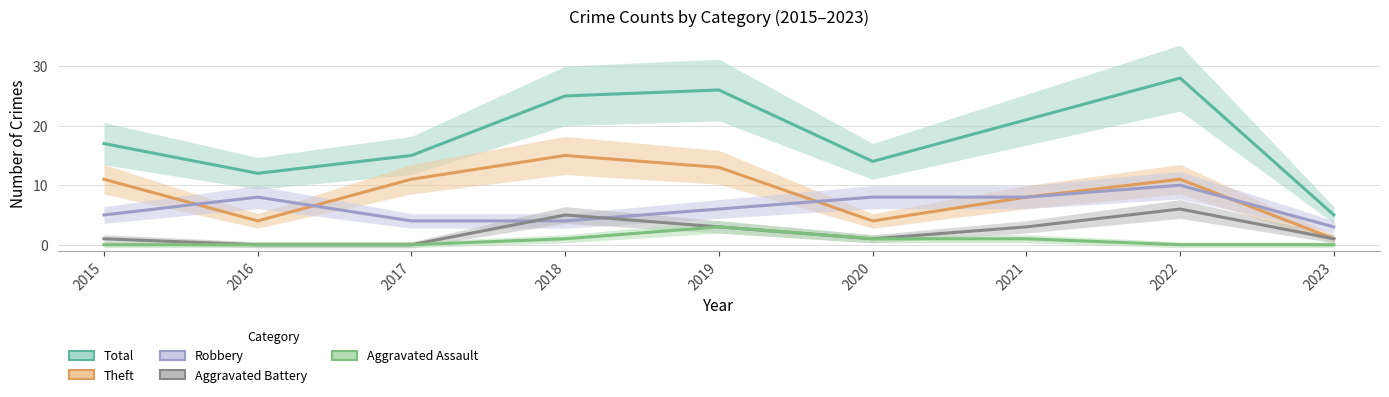

Reading right to left, extract all data points from this chart.

Total: 5	28	21	14	26	25	15	12	17
Theft: 1	11	8	4	13	15	11	4	11
Robbery: 3	10	8	8	6	4	4	8	5
Aggravated Battery: 1	6	3	1	3	5	0	0	1
Aggravated Assault: 0	0	1	1	3	1	0	0	0